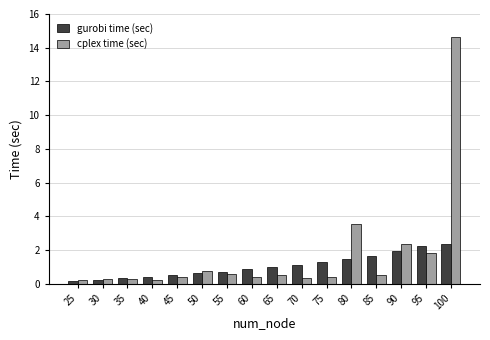

Between 25 and 95, which series saw the biggest shift?

gurobi time (sec)